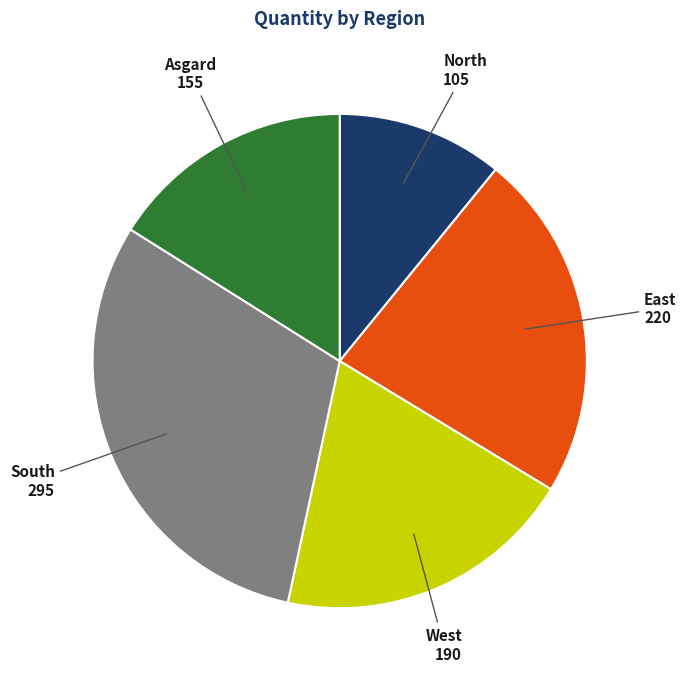

Which has a higher value, South or East?

South